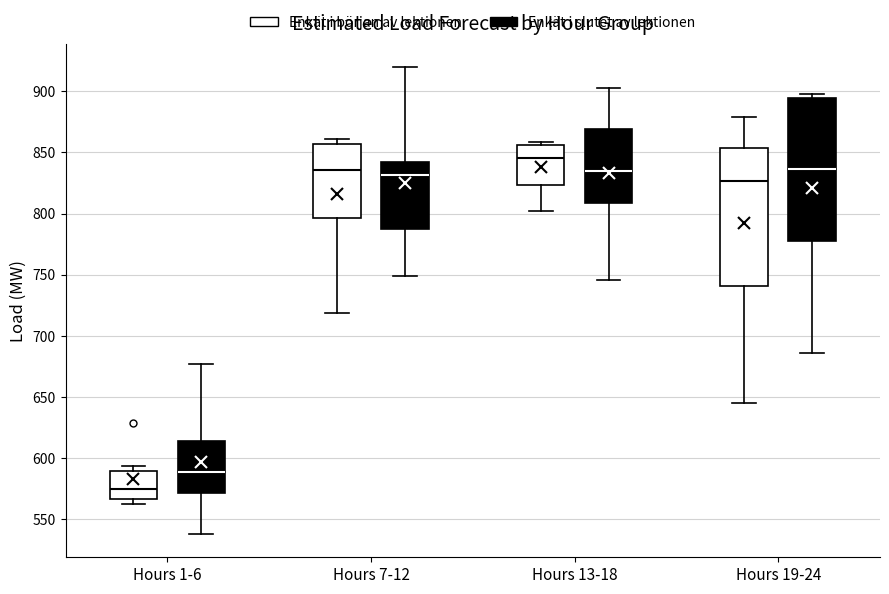

Reading left to right, read every box against the y-axis: the position of its median line, the range the box covers, and the ends of its whiskers. The values are not printed on the chart, so give them approximately, as read against the axis.

Hours 1-6 (Enkät i början av lektionen): median 575, box 565 to 590, whiskers 565 (just below the box's lower edge) to 595
Hours 1-6 (Enkät i slutet av lektionen): median 590, box 570 to 615, whiskers 540 to 675
Hours 7-12 (Enkät i början av lektionen): median 835, box 795 to 855, whiskers 720 to 860
Hours 7-12 (Enkät i slutet av lektionen): median 830, box 785 to 840, whiskers 750 to 920
Hours 13-18 (Enkät i början av lektionen): median 845, box 825 to 855, whiskers 800 to 860
Hours 13-18 (Enkät i slutet av lektionen): median 835, box 810 to 870, whiskers 745 to 905
Hours 19-24 (Enkät i början av lektionen): median 825, box 740 to 855, whiskers 645 to 880
Hours 19-24 (Enkät i slutet av lektionen): median 835, box 775 to 895, whiskers 685 to 895 (just above the box's upper edge)